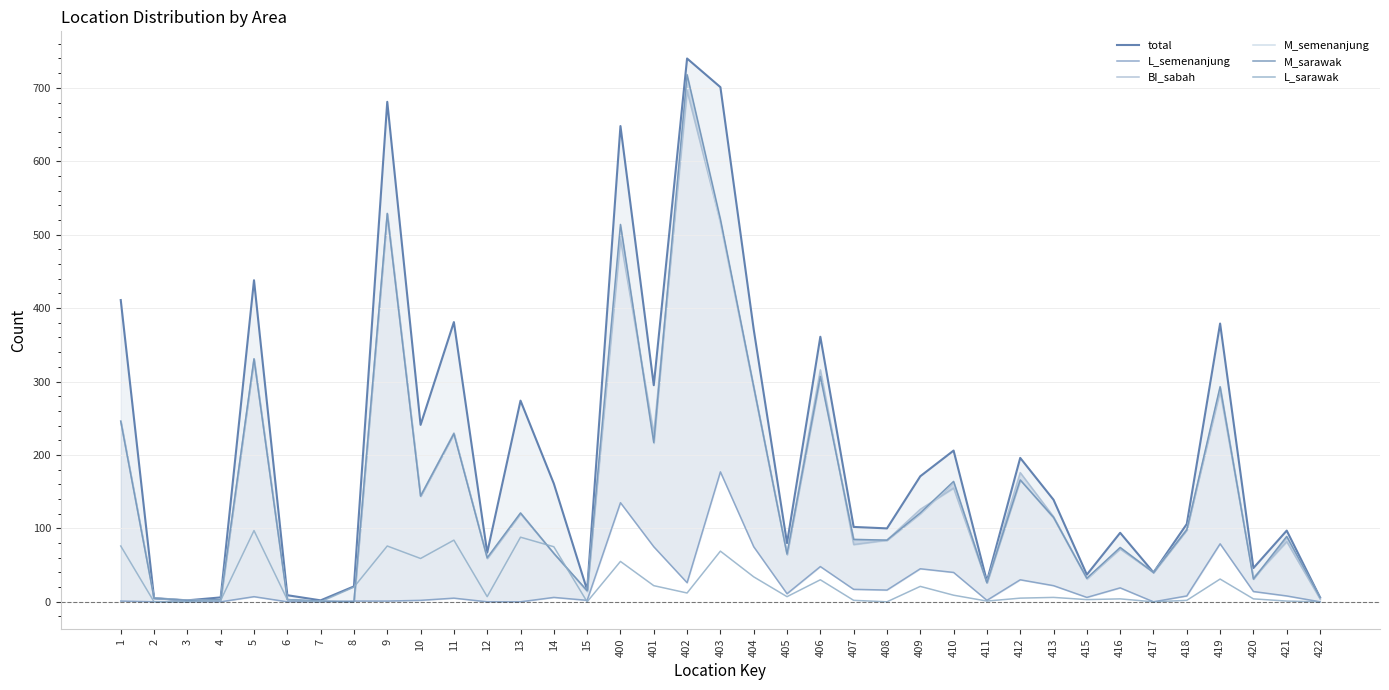

How many times do L_sarawak and L_semenanjung cross each other?

1